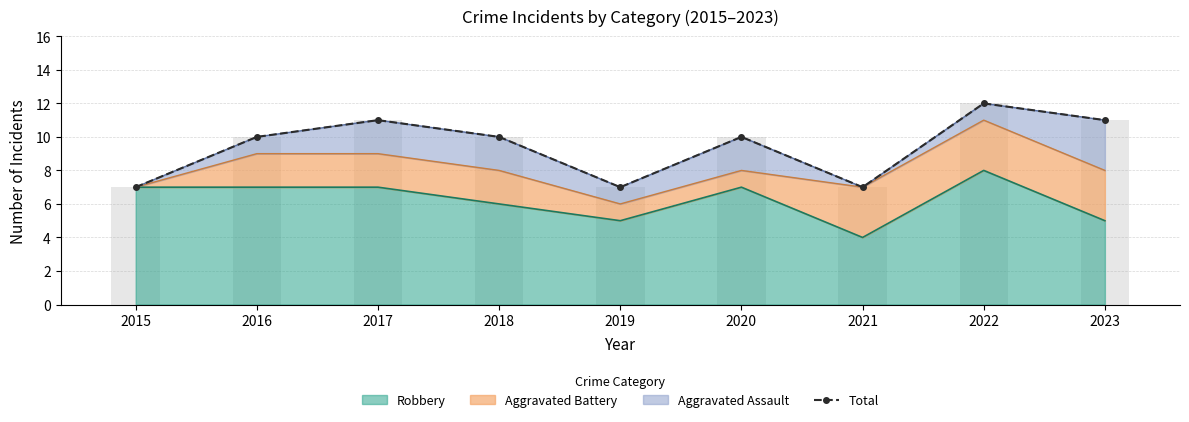

Which has a higher value, 2021 or 2016?

2016